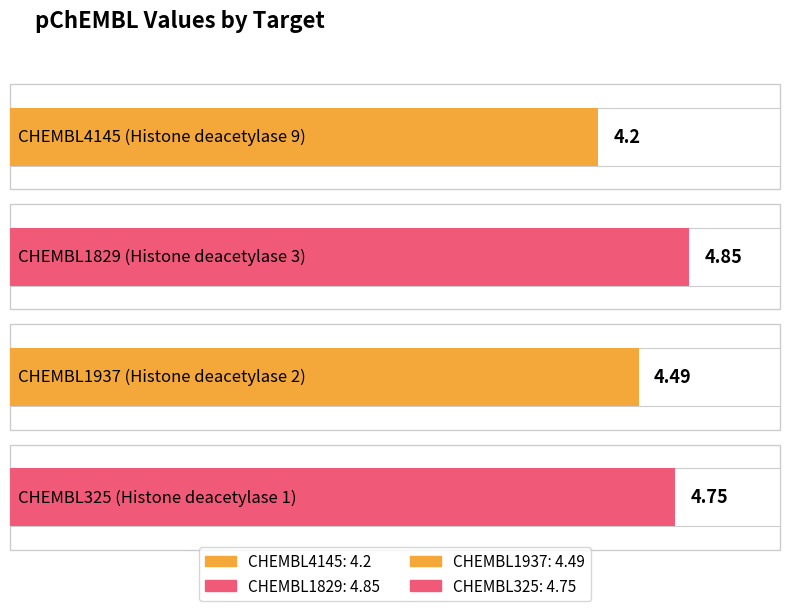

Approximately how many times larger is the value at CHEMBL4145 compared to CHEMBL325?

0.9